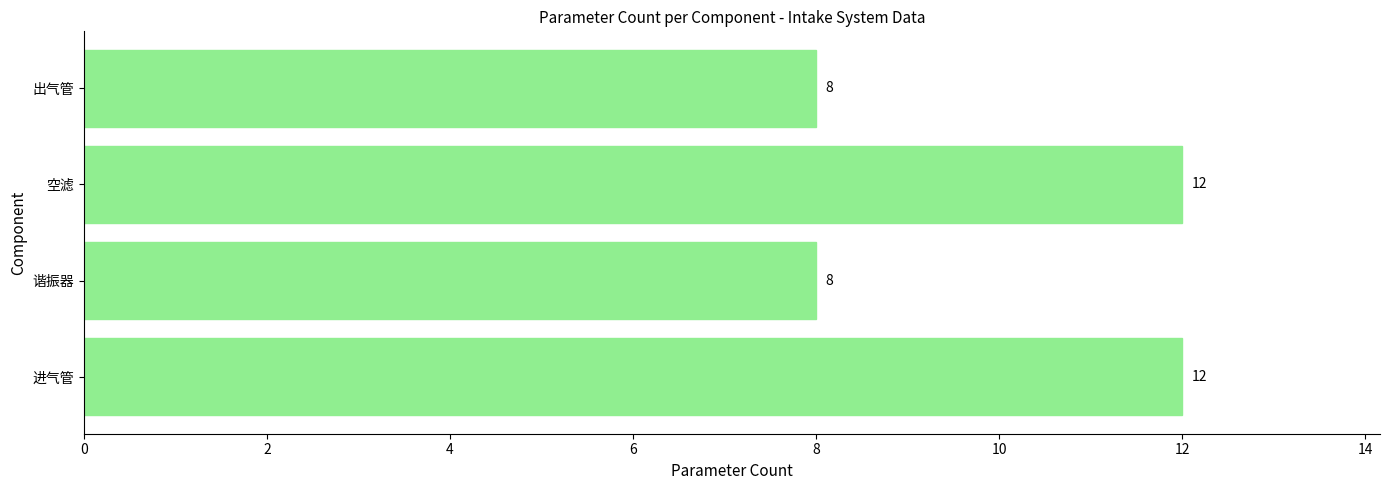

How many values are below 12?

2